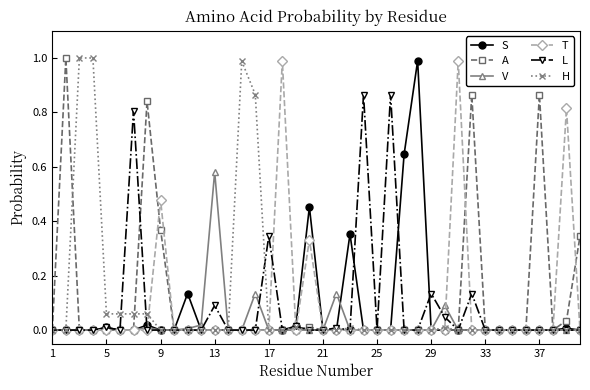

True or false: A has more than 1 interior local peaks.

True